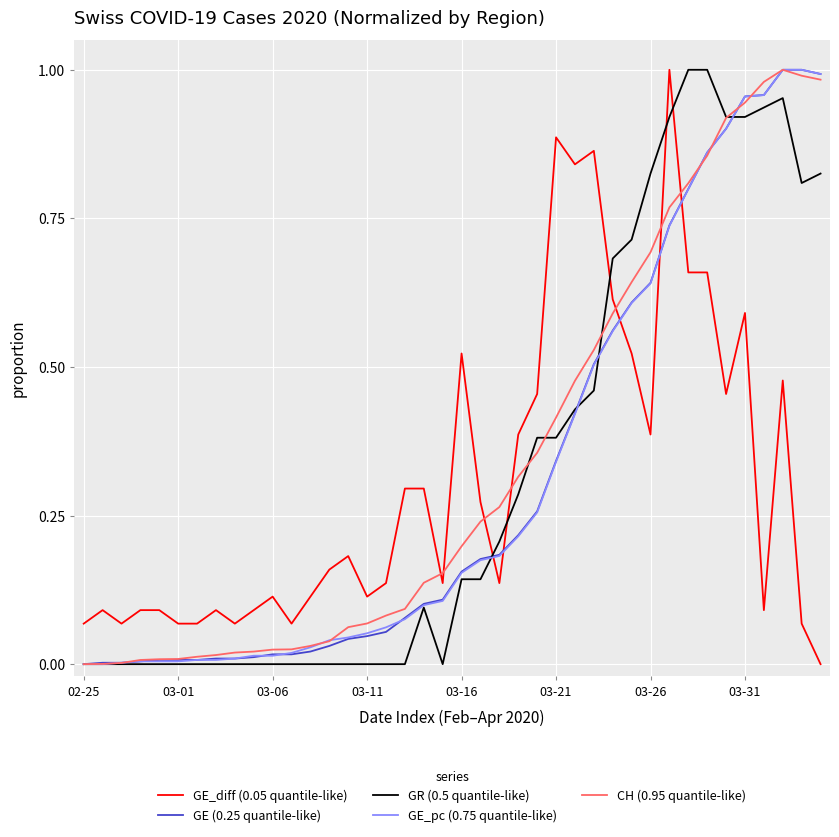

What are all the series names shown in the legend?

GE_diff (0.05 quantile-like), GE (0.25 quantile-like), GR (0.5 quantile-like), GE_pc (0.75 quantile-like), CH (0.95 quantile-like)